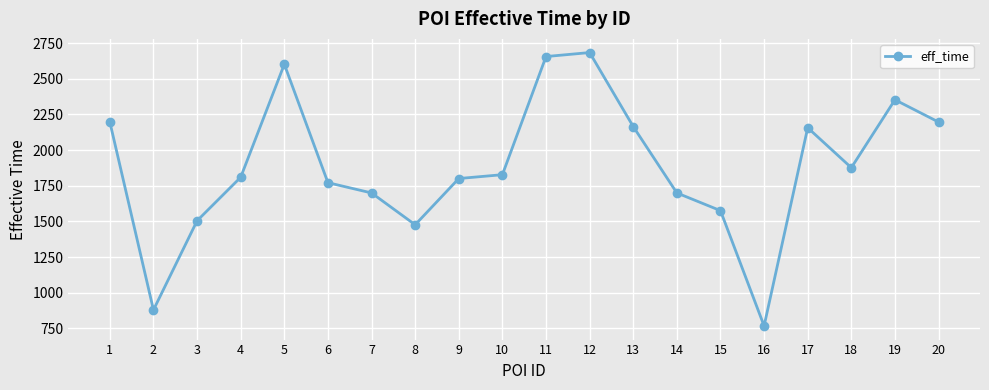

How many interior local valleys (lower than both neighbors) does the data have?

4